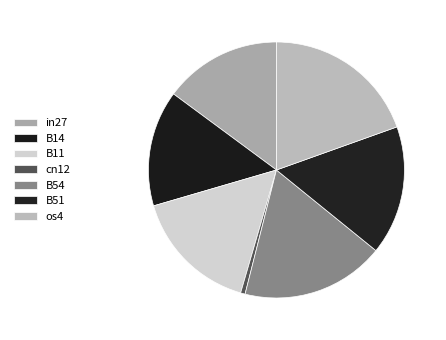

What is the change in value from B11 to B54?

+0.1